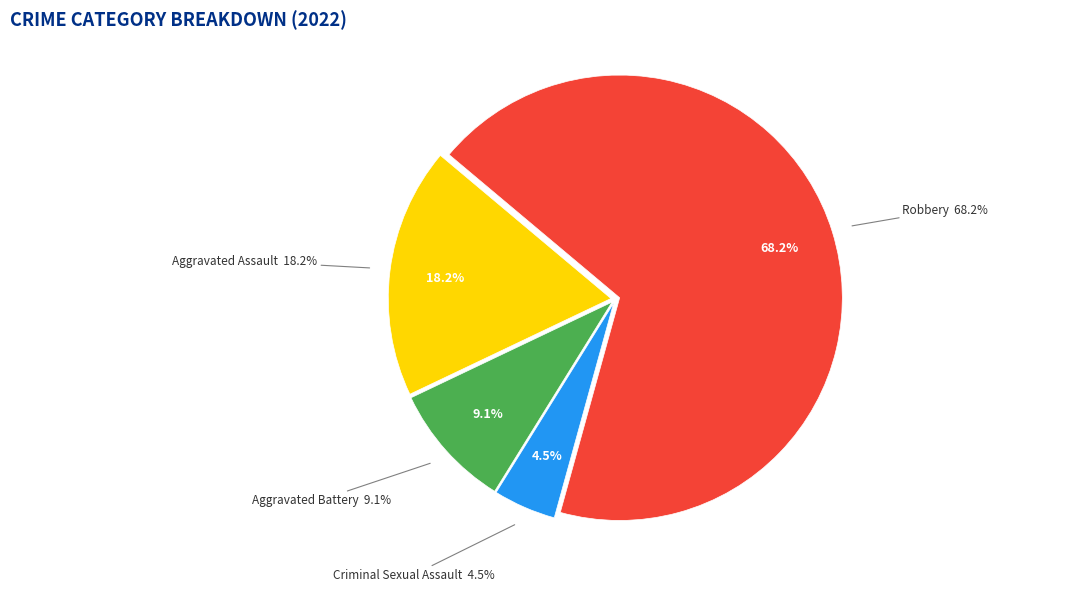

Do Aggravated Battery and Robbery together represent more than half of the pie?

Yes